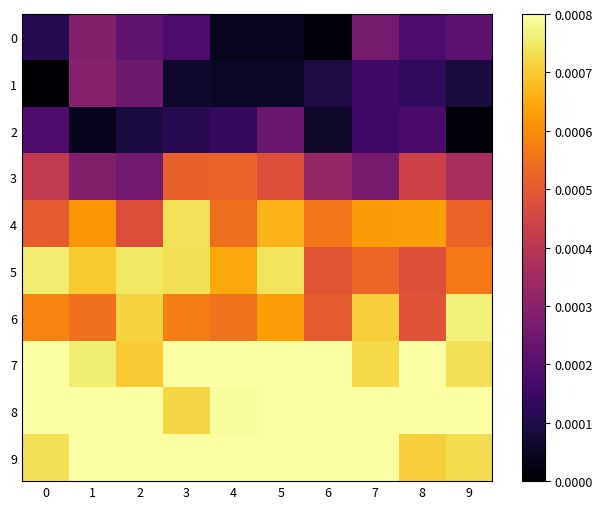

Which series has the largest total across all categories?

8